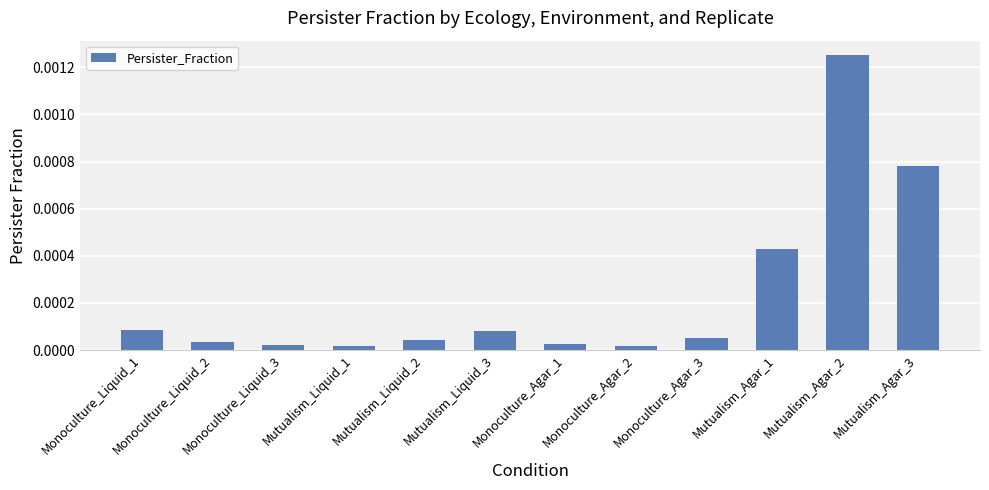

Which has a higher value, Mutualism_Agar_3 or Mutualism_Agar_1?

Mutualism_Agar_3